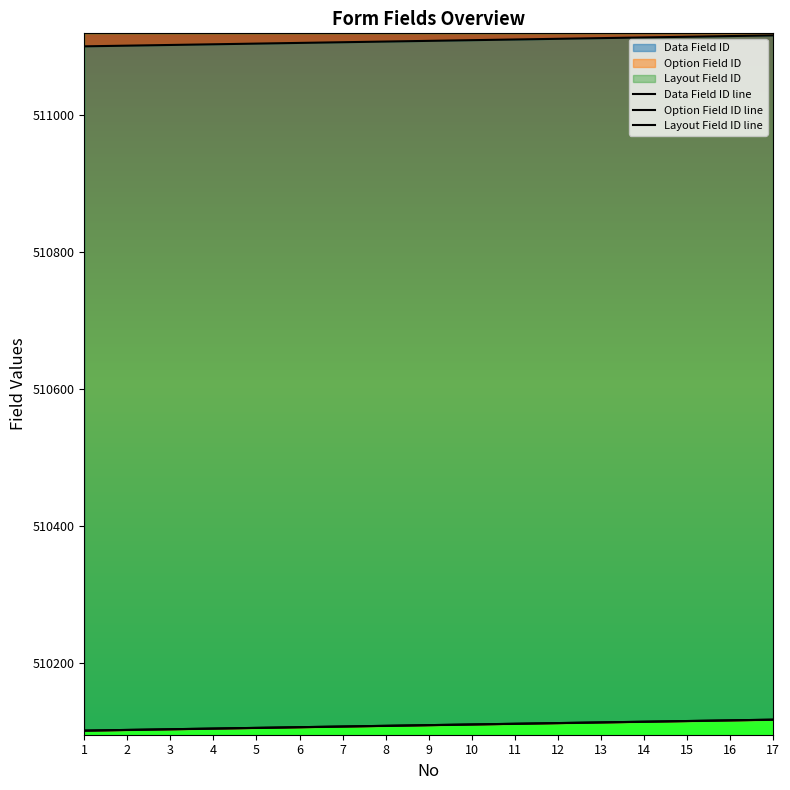

At 12, list the series in order from largest to smallest.

Data Field ID line, Option Field ID line, Layout Field ID line